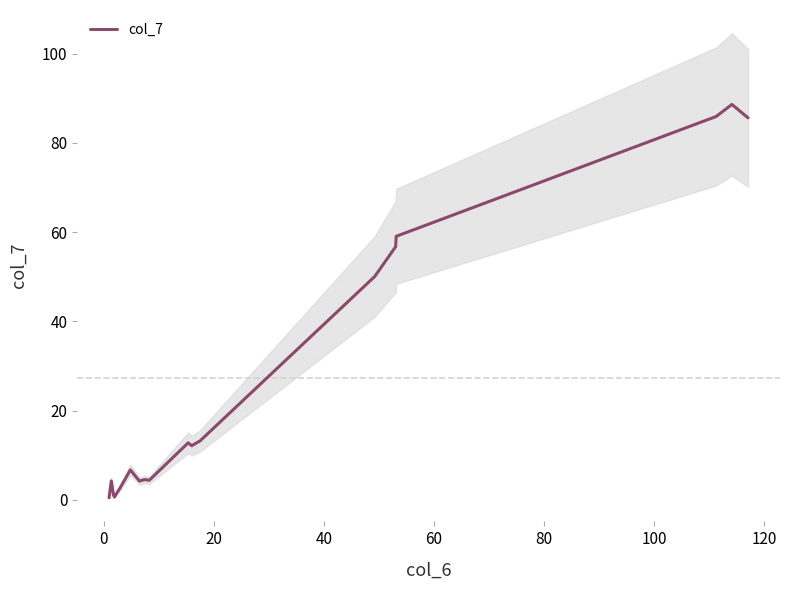

What is the maximum value for col_7?

88.6